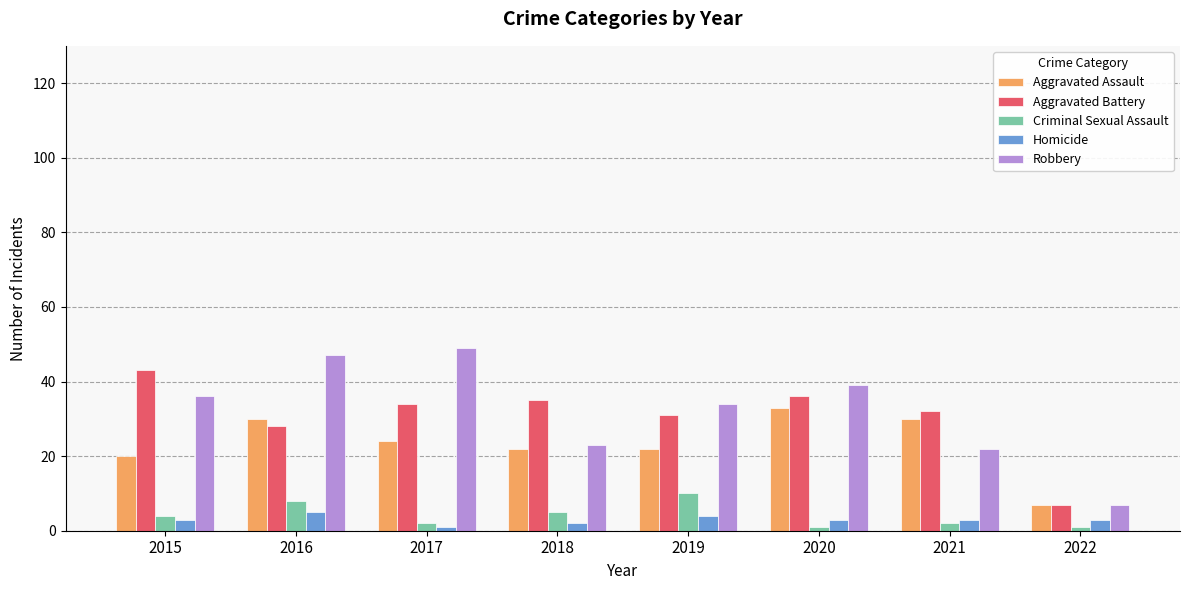

How many values in the Robbery series are below 36?

4